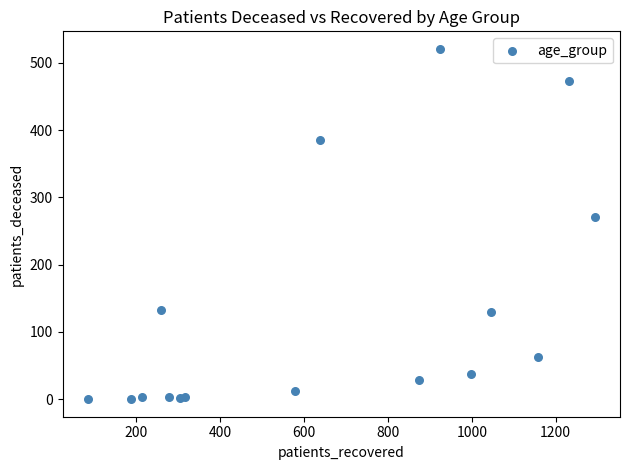

What Y value in the scatter plot is closest to 260?

271